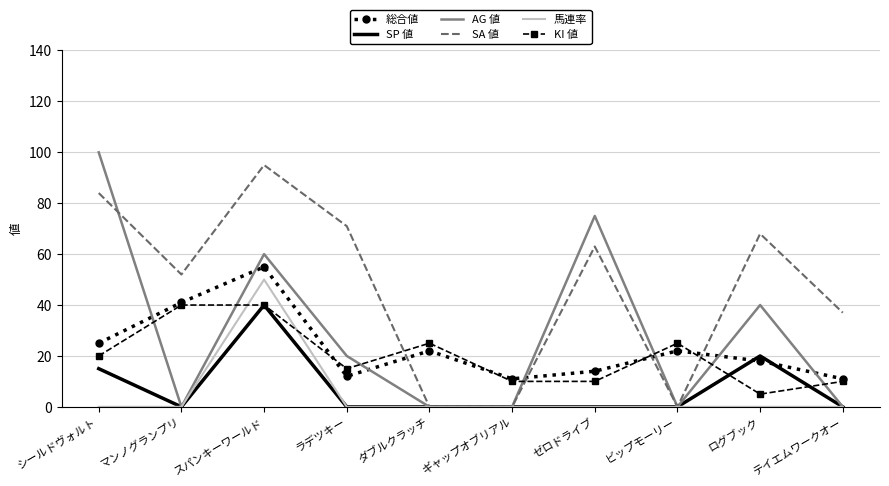

What is the difference between the second highest and minimum values in the AG 値 series?

75